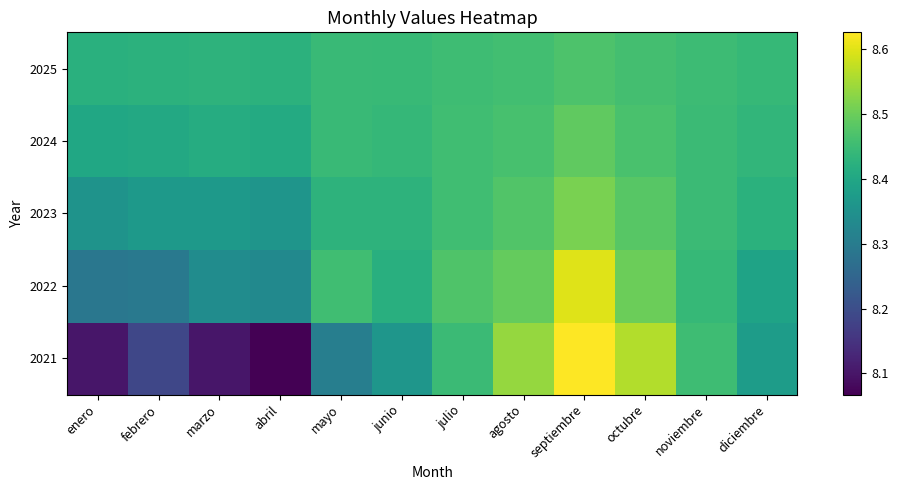

What is the difference between the highest and lowest values at junio?

0.1